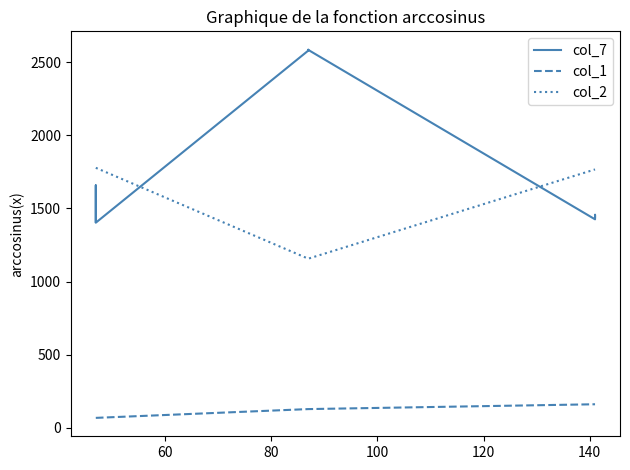

What is the highest value of the col_2 series?

1778